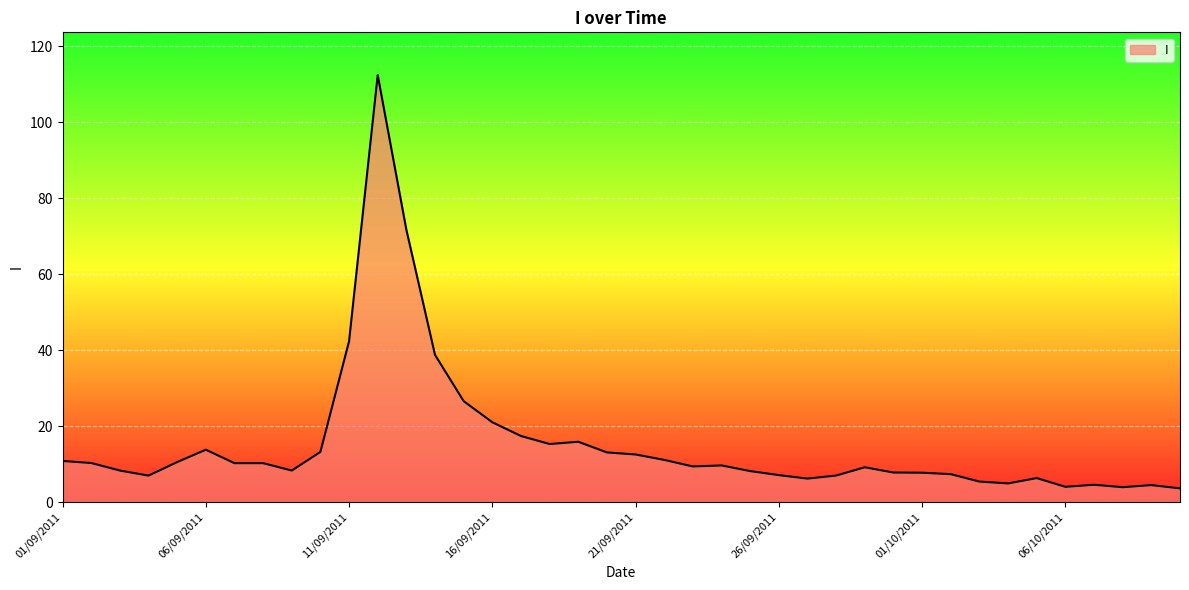

What is the greatest value displayed?

112.5